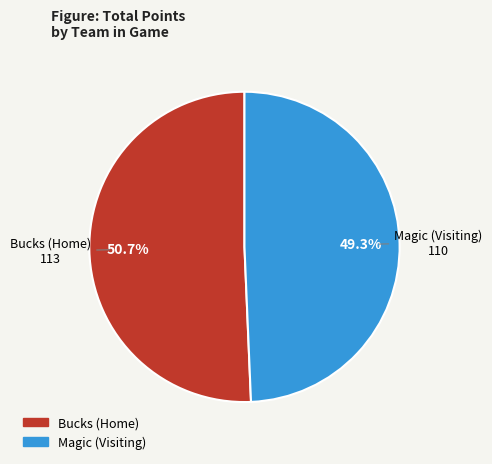

Does any single category account for the majority?

Yes